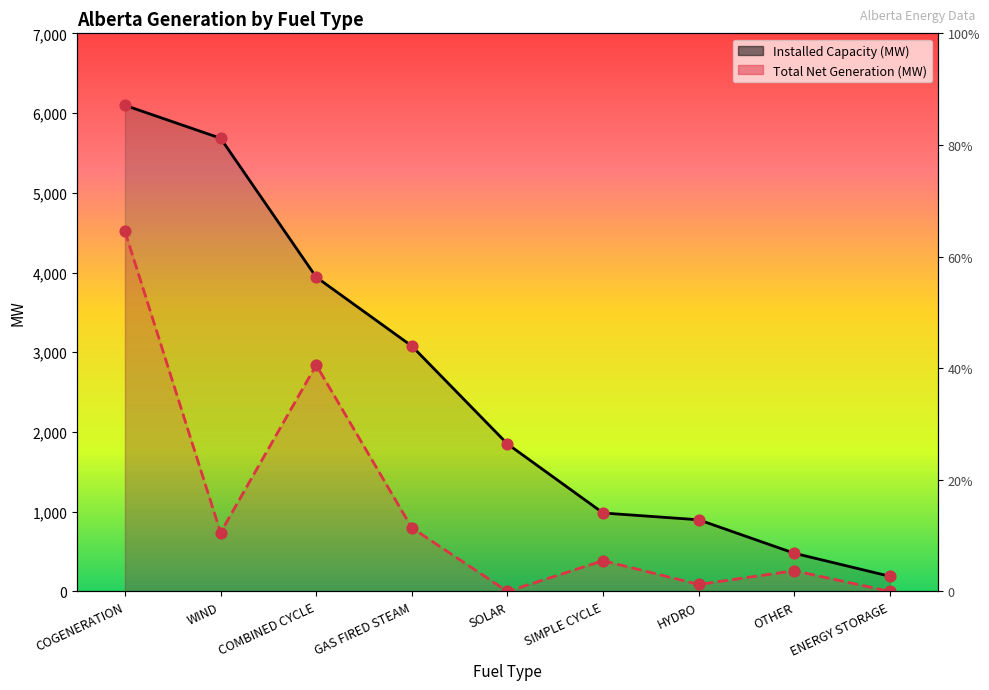

Which series has the largest Y range (max minus min)?

Installed Capacity (MW)